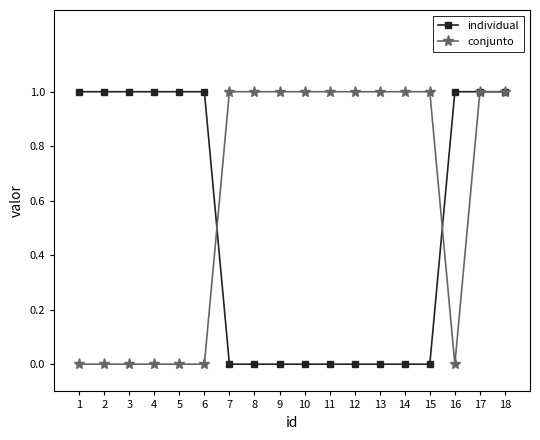

How many series are shown in this chart?

2